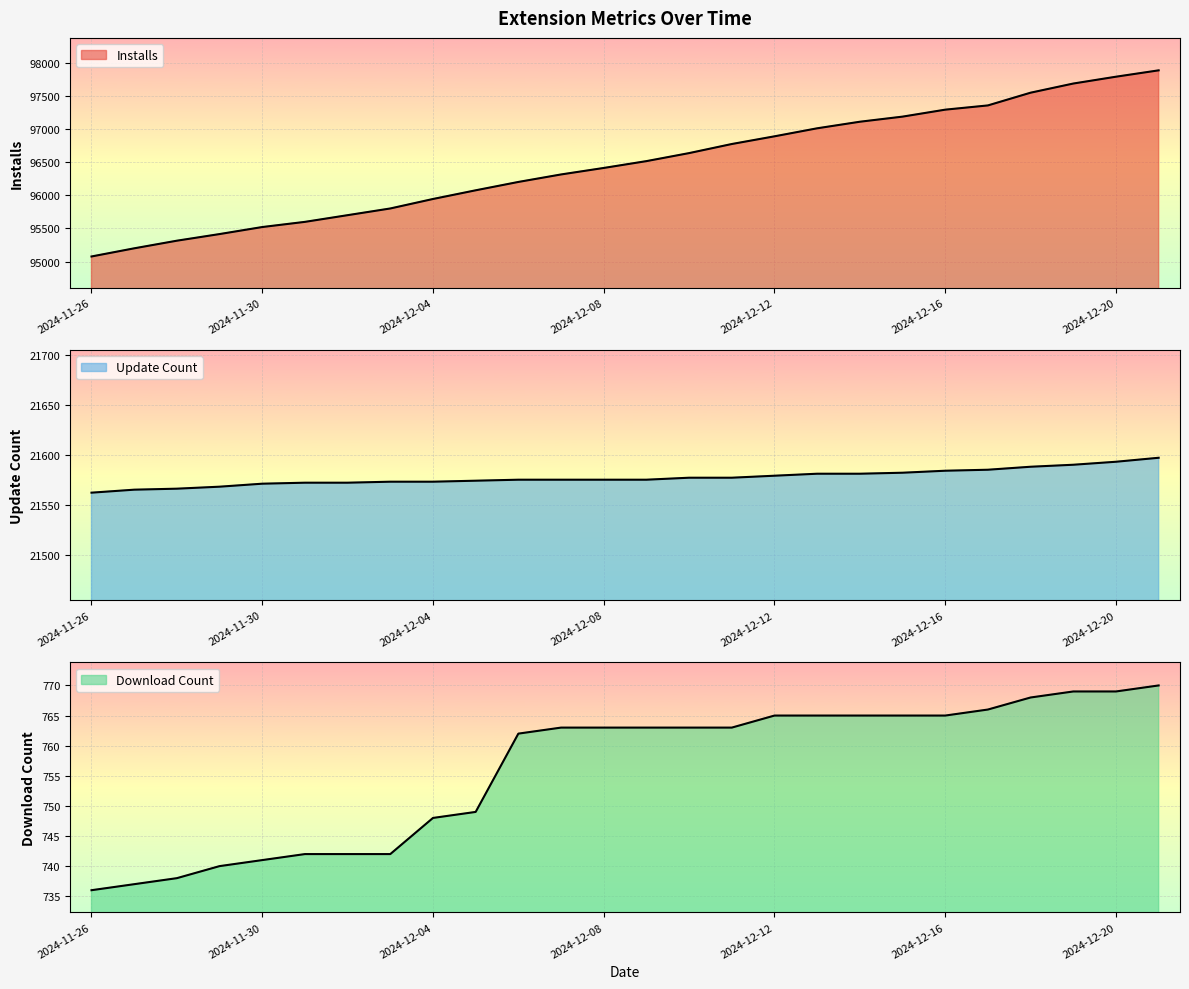

What is the total value across all series at 2024-12-17?

119705